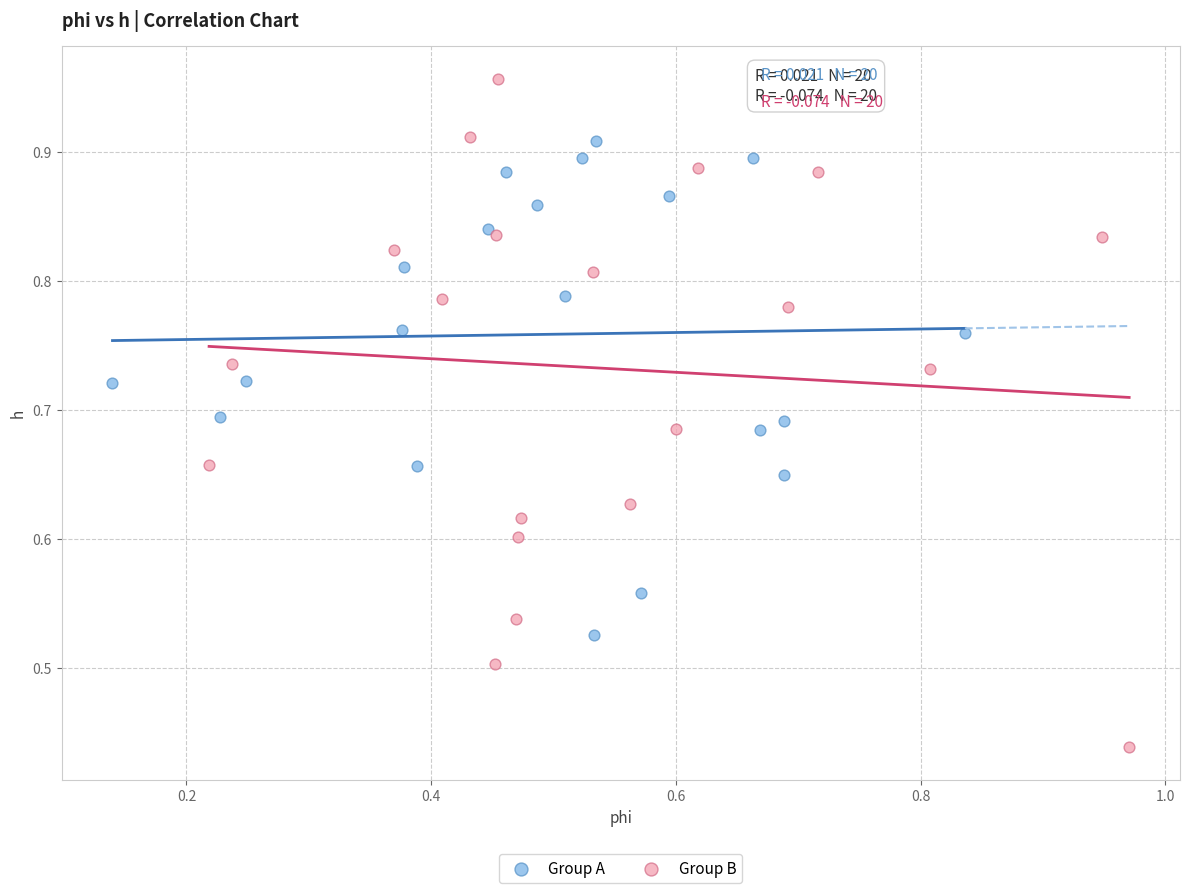

Which series reaches the minimum Y coordinate?

Group B